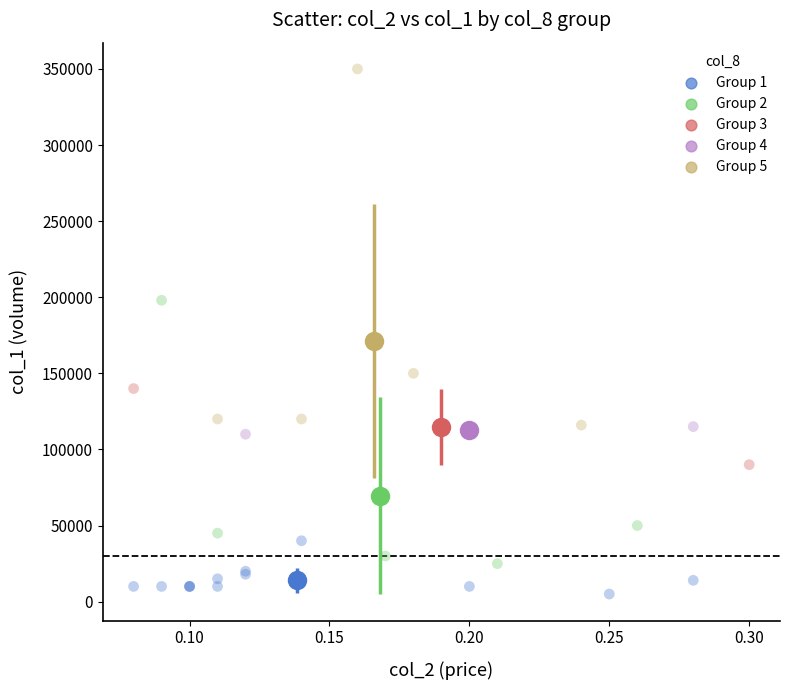

What are all the series names shown in the legend?

Group 1, Group 2, Group 3, Group 4, Group 5